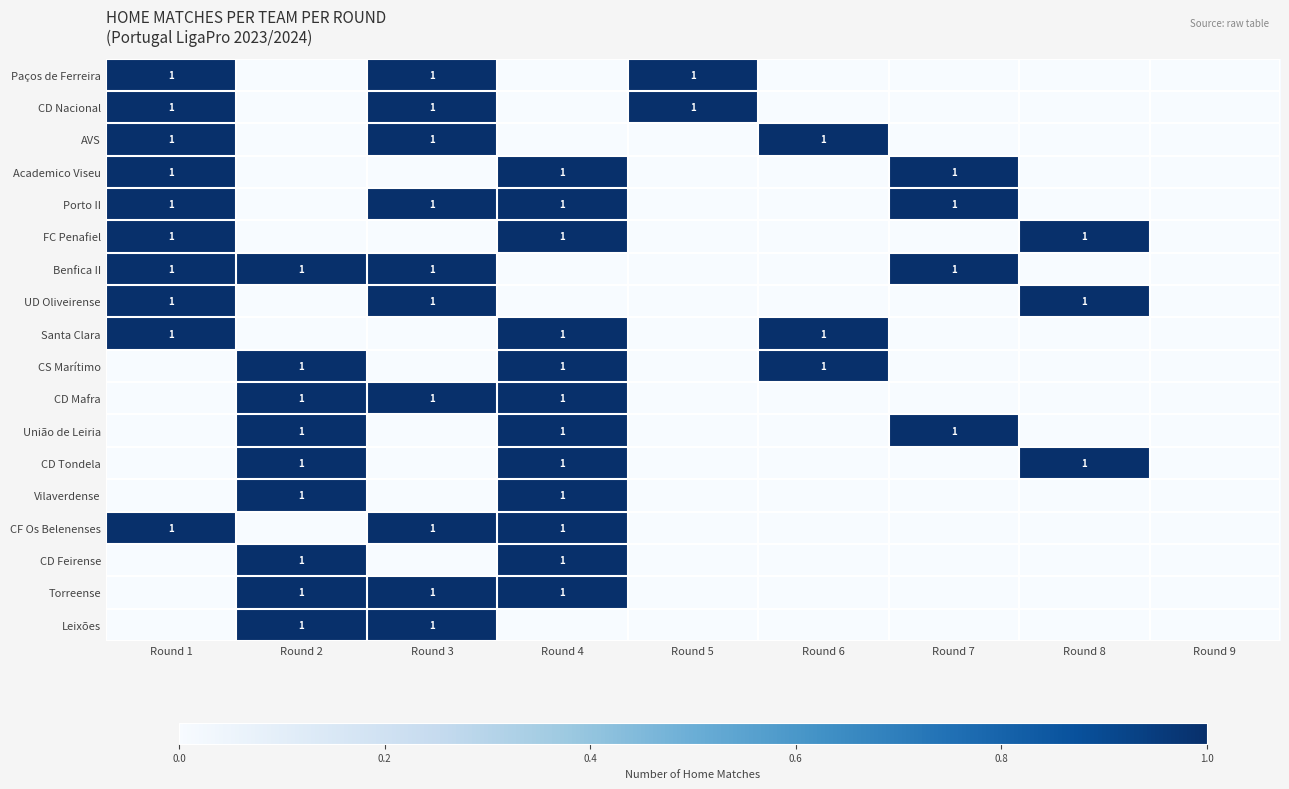

Which label corresponds to the largest value in the chart?

Round 1